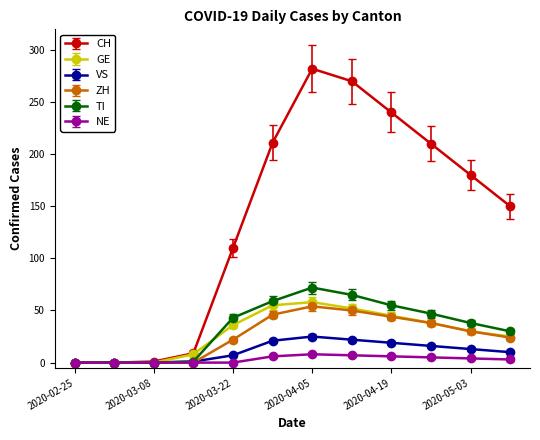

What are all the series names shown in the legend?

CH, GE, VS, ZH, TI, NE